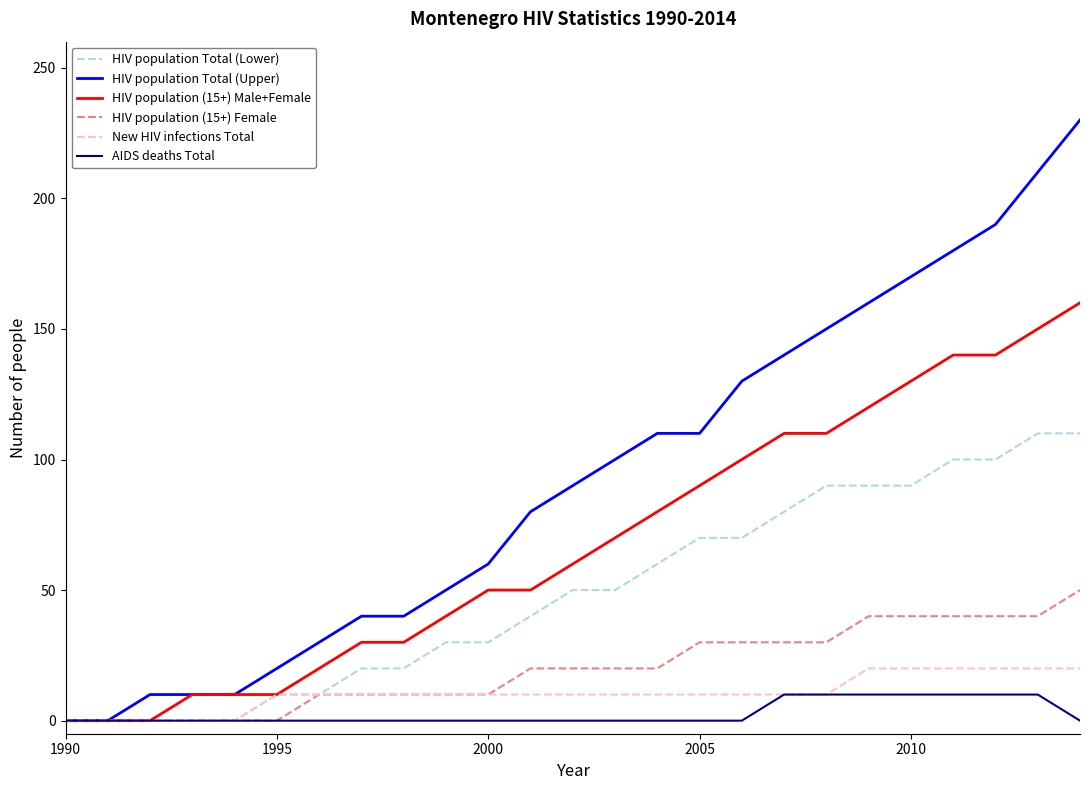

Which series has the largest total across all categories?

HIV population Total (Upper)